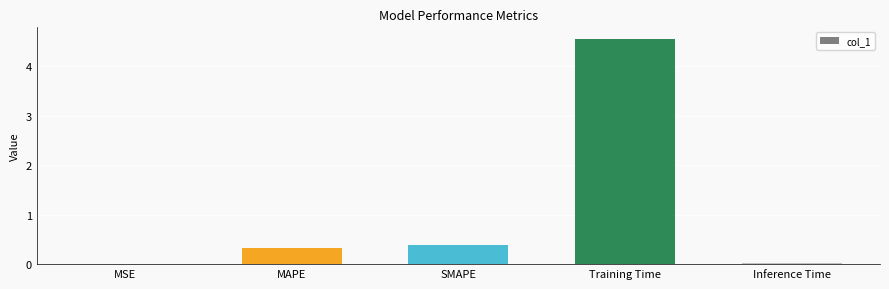

At which label is the value closest to 2?

SMAPE